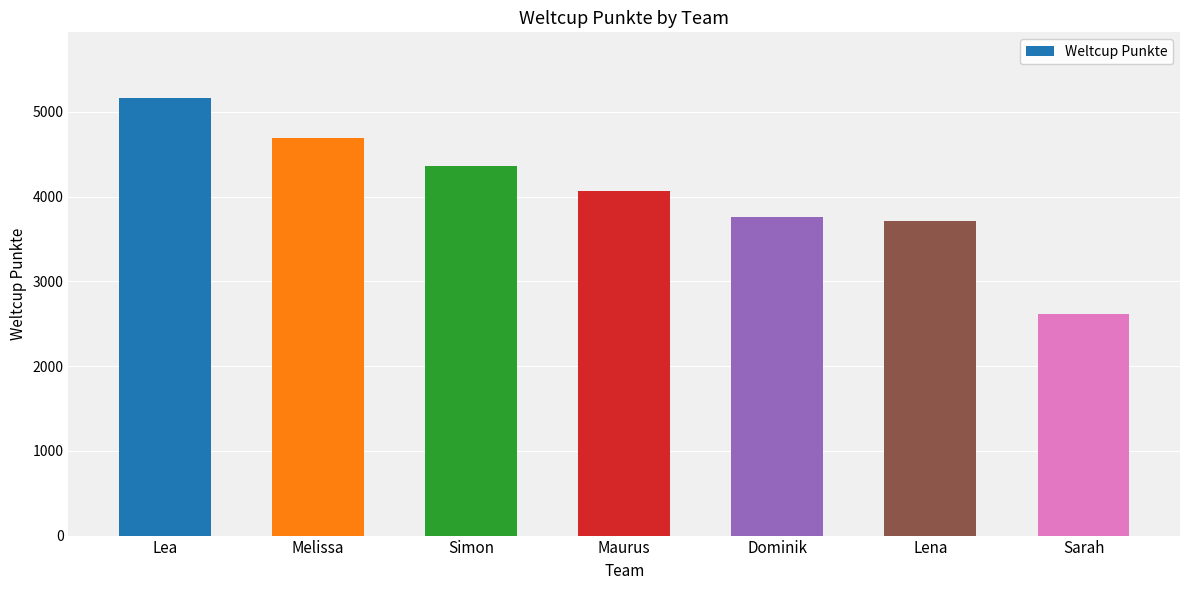

Which label corresponds to the smallest value in the chart?

Sarah